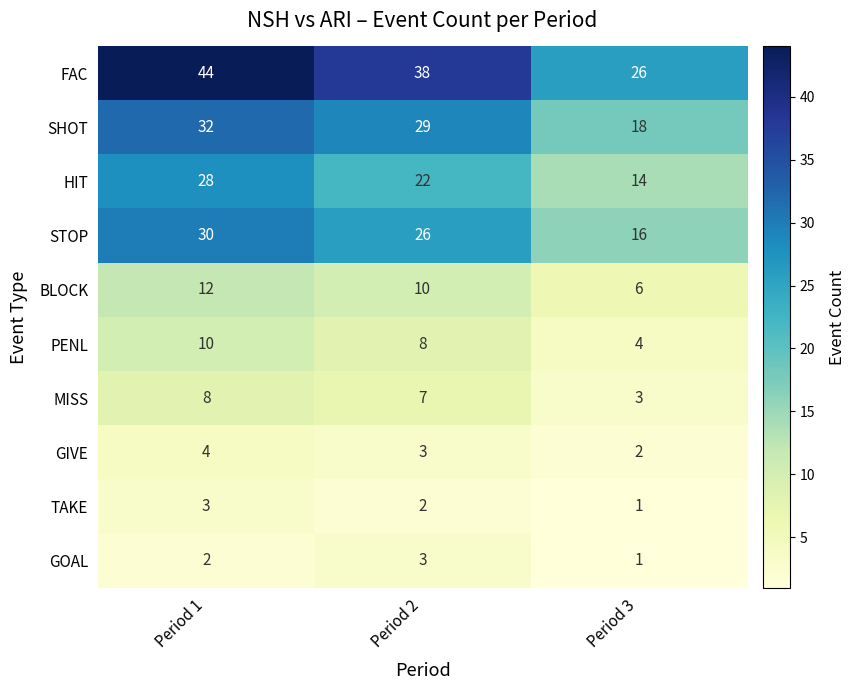

At how many categories does at least one series exceed 33?

2